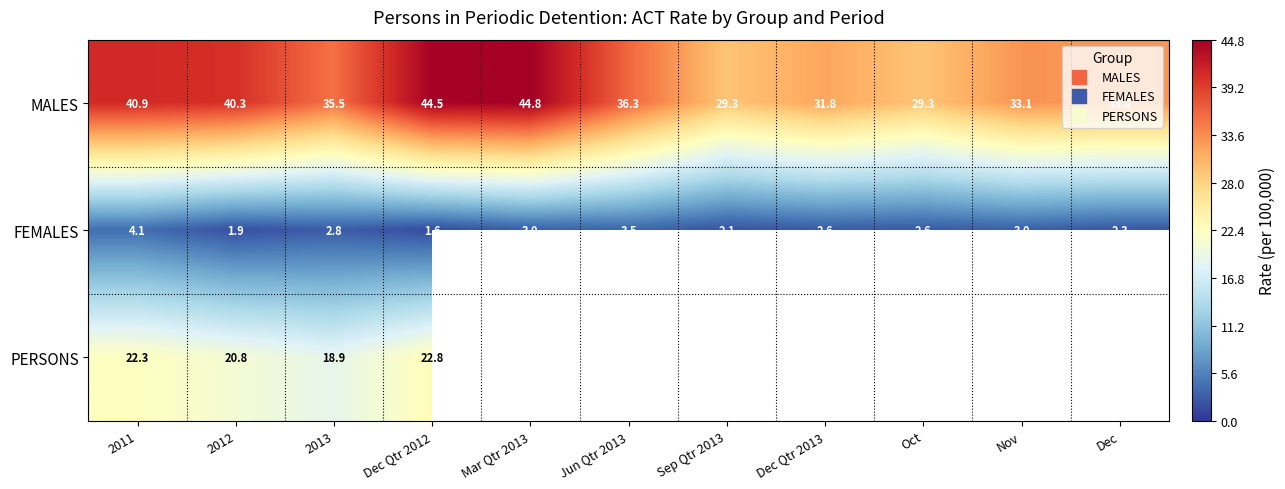

The value of MALES at Mar Qtr 2013 is 44.8. True or false?

True